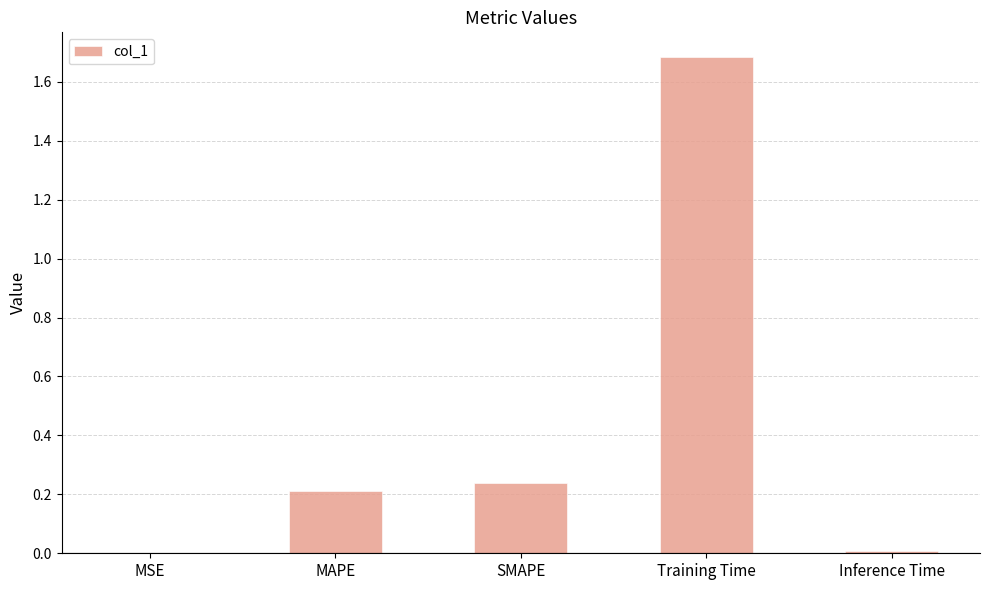

The chart shows a value of 0.2 at MAPE. True or false?

True